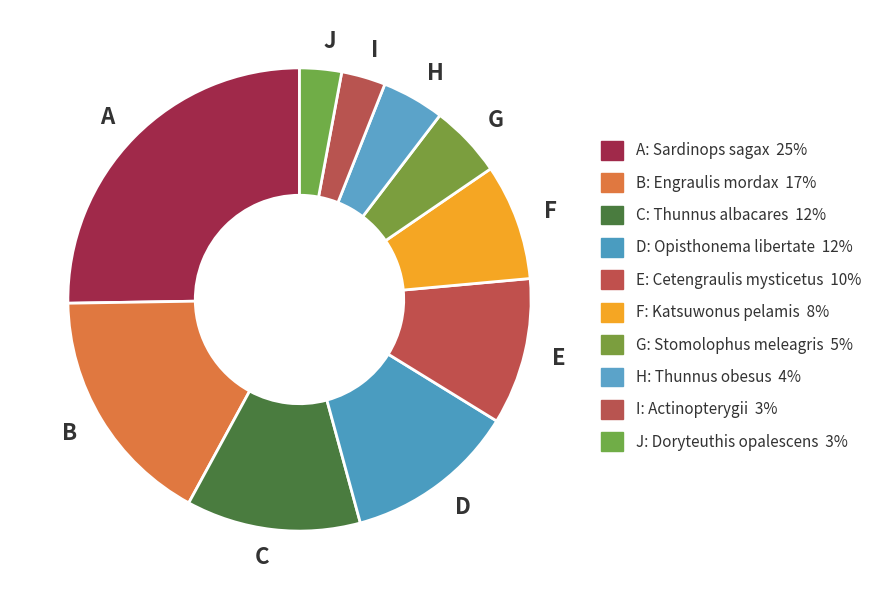

Combined, do A and I account for over 50%?

No